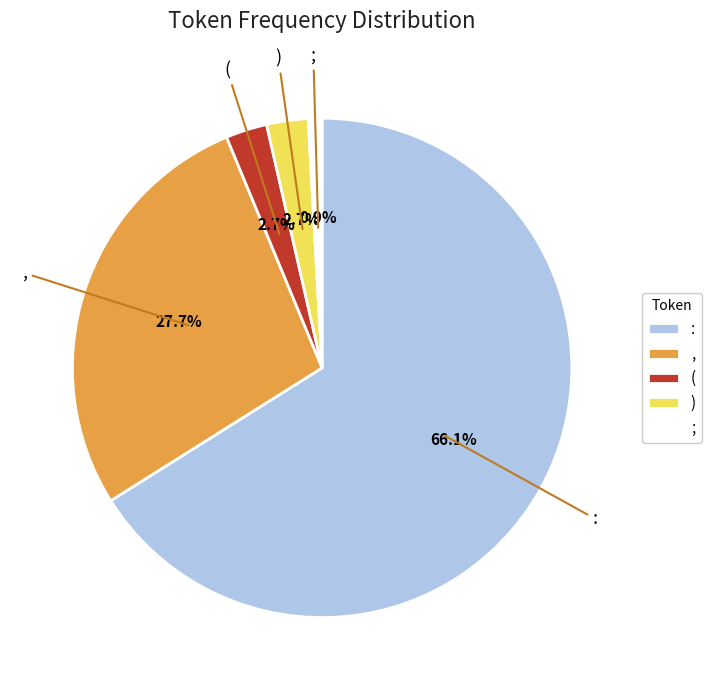

Between ( and ,, which is larger?

,